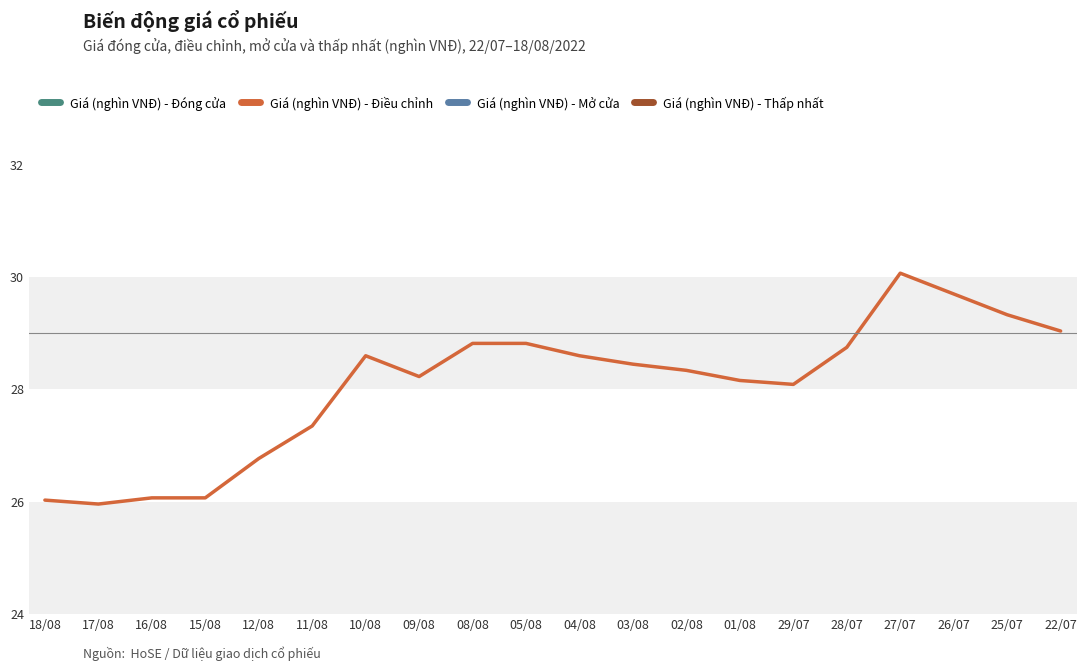

Where is the first local minimum for Giá (nghìn VNĐ) - Đóng cửa?

17/08